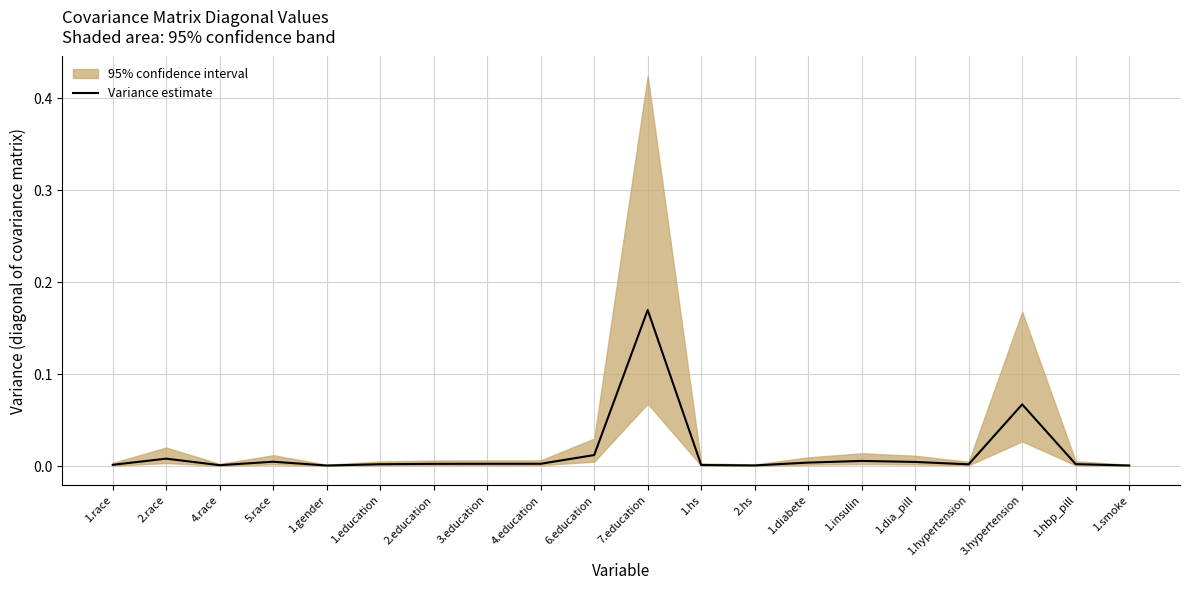

Where is the first local maximum?

2.race